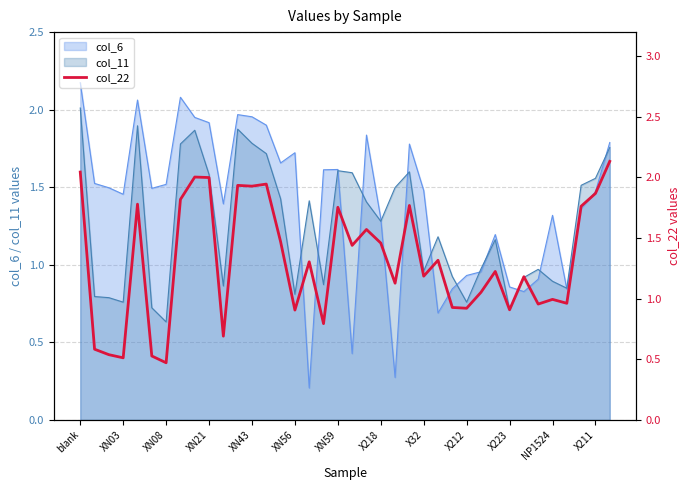

What is the maximum value shown in the chart?

2.1